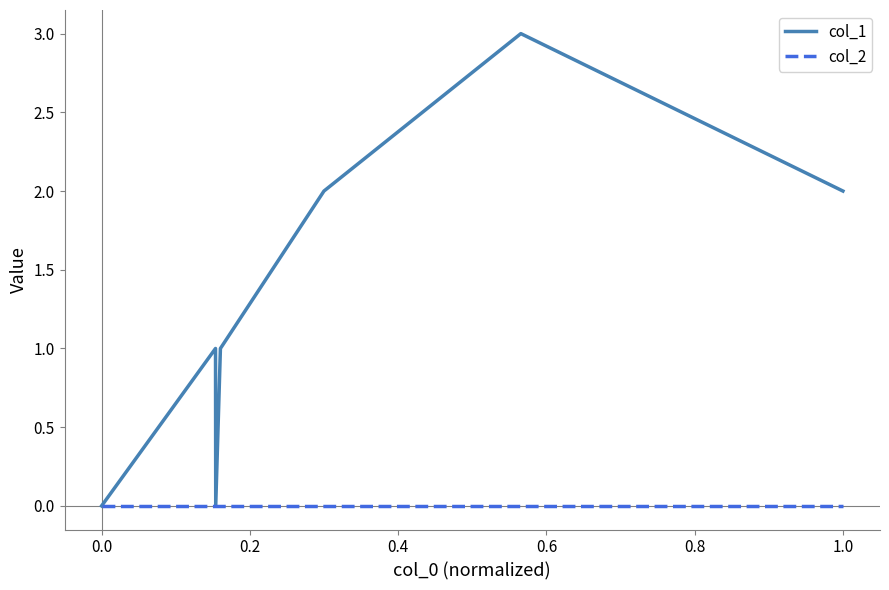

List the series in order of their overall mean, highest first.

col_1, col_2